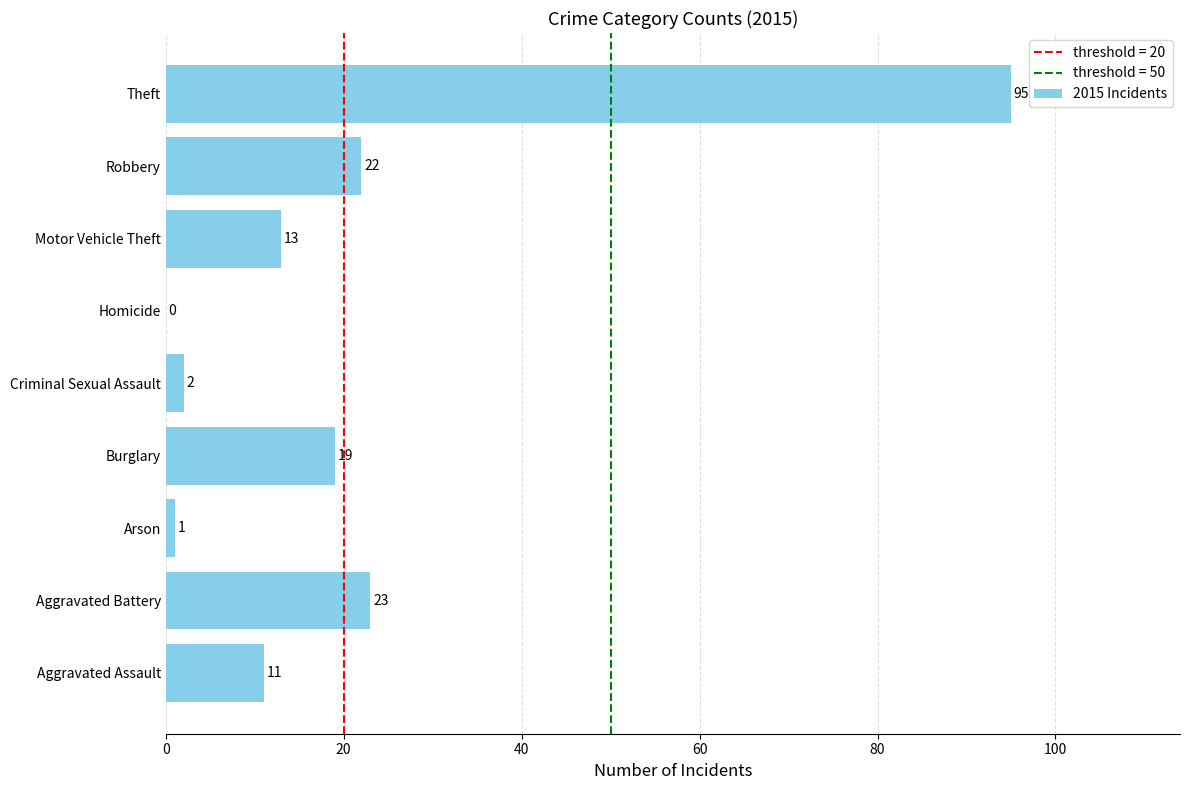

What is the sum of the values at Aggravated Battery and Theft?

118